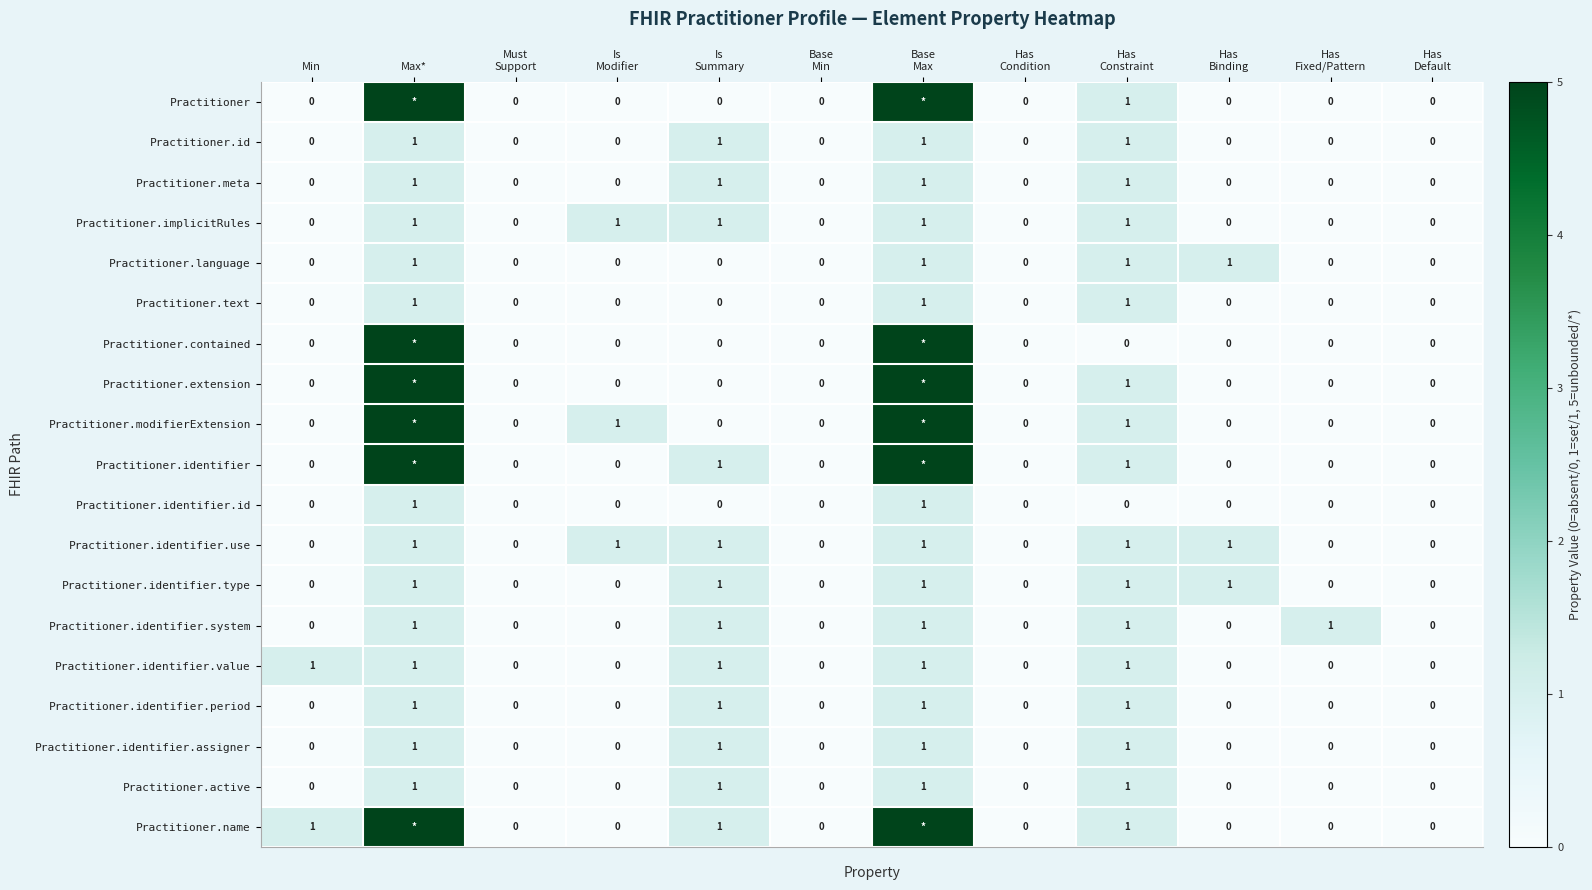

How many data points in Practitioner.identifier.value are above 0?

5